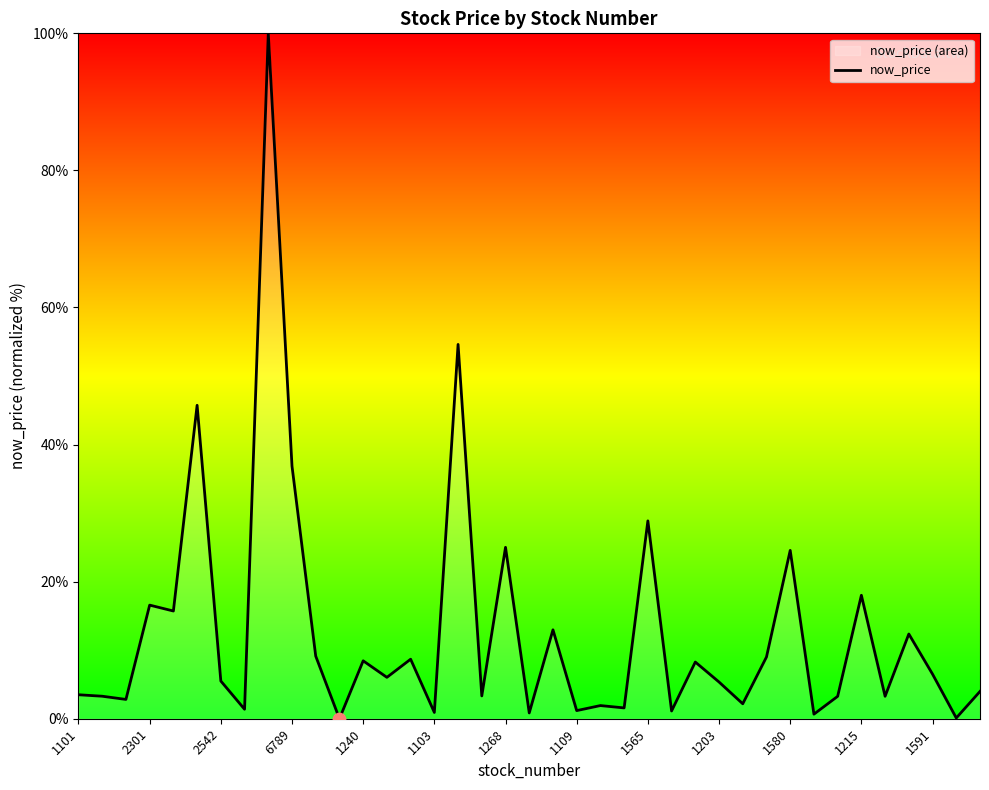

What is the greatest value displayed?

100.0